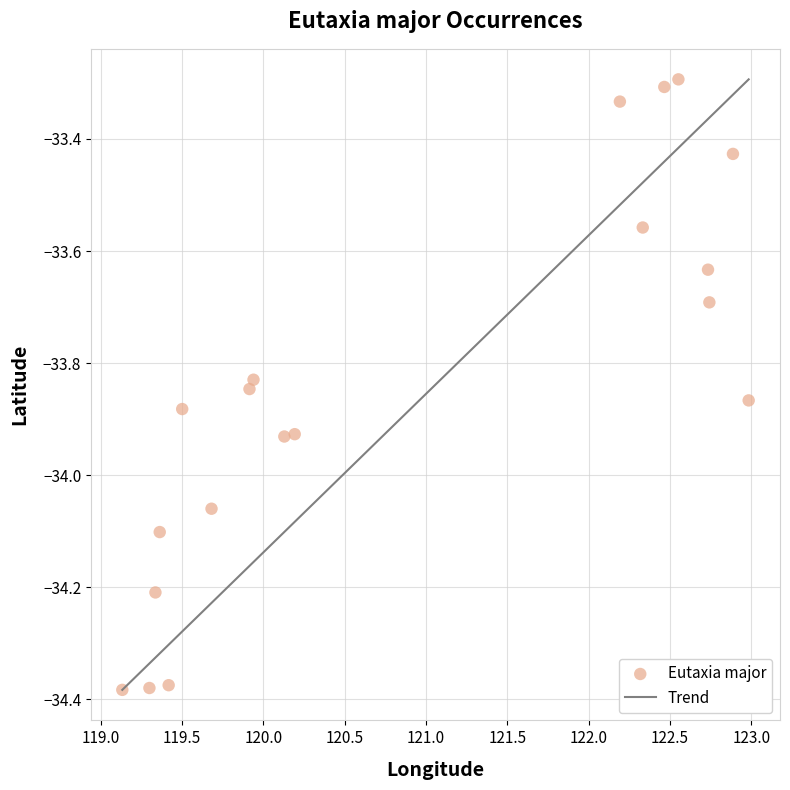

What is the range of X values (max minus min)?

3.9